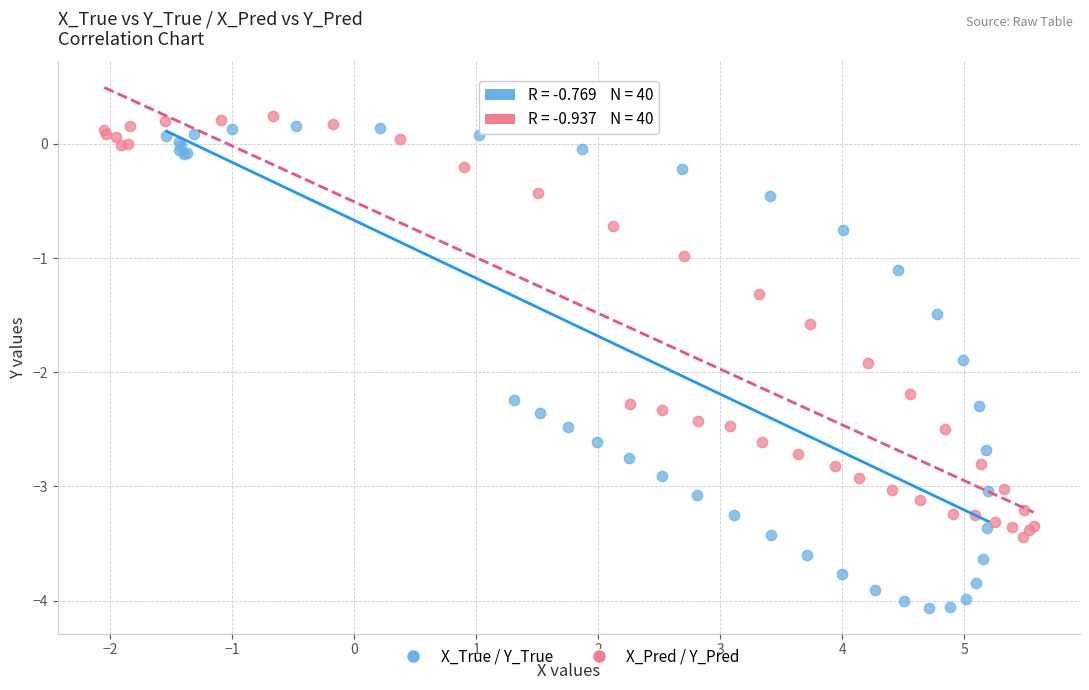

What are all the series names shown in the legend?

X_True / Y_True, X_Pred / Y_Pred